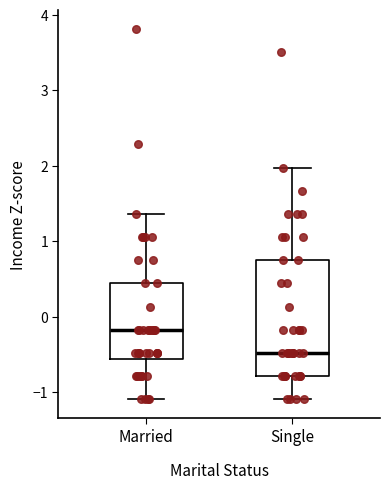

Which box has the lowest median line?

Single